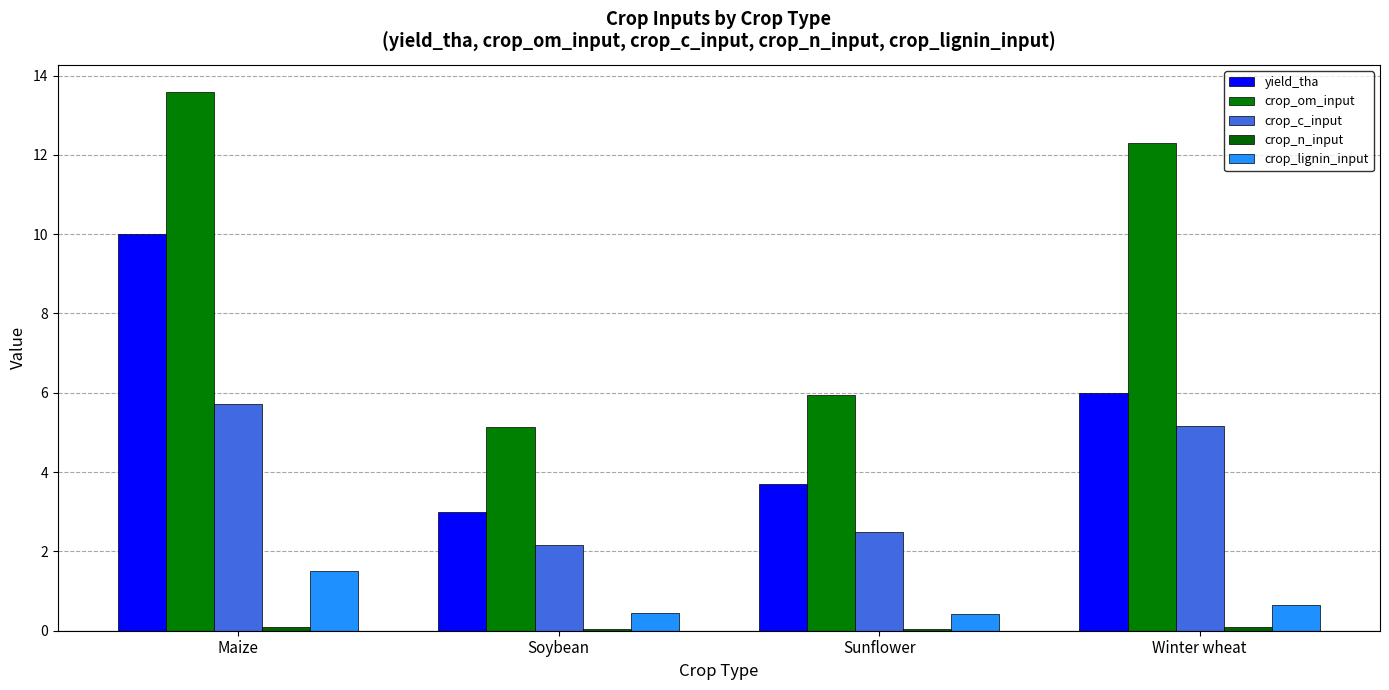

How many series are shown in this chart?

5